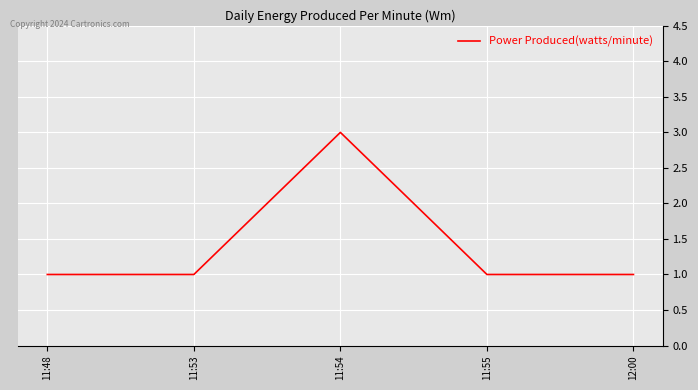

Reading left to right, what are all the values shown in this chart?

1	1	3	1	1